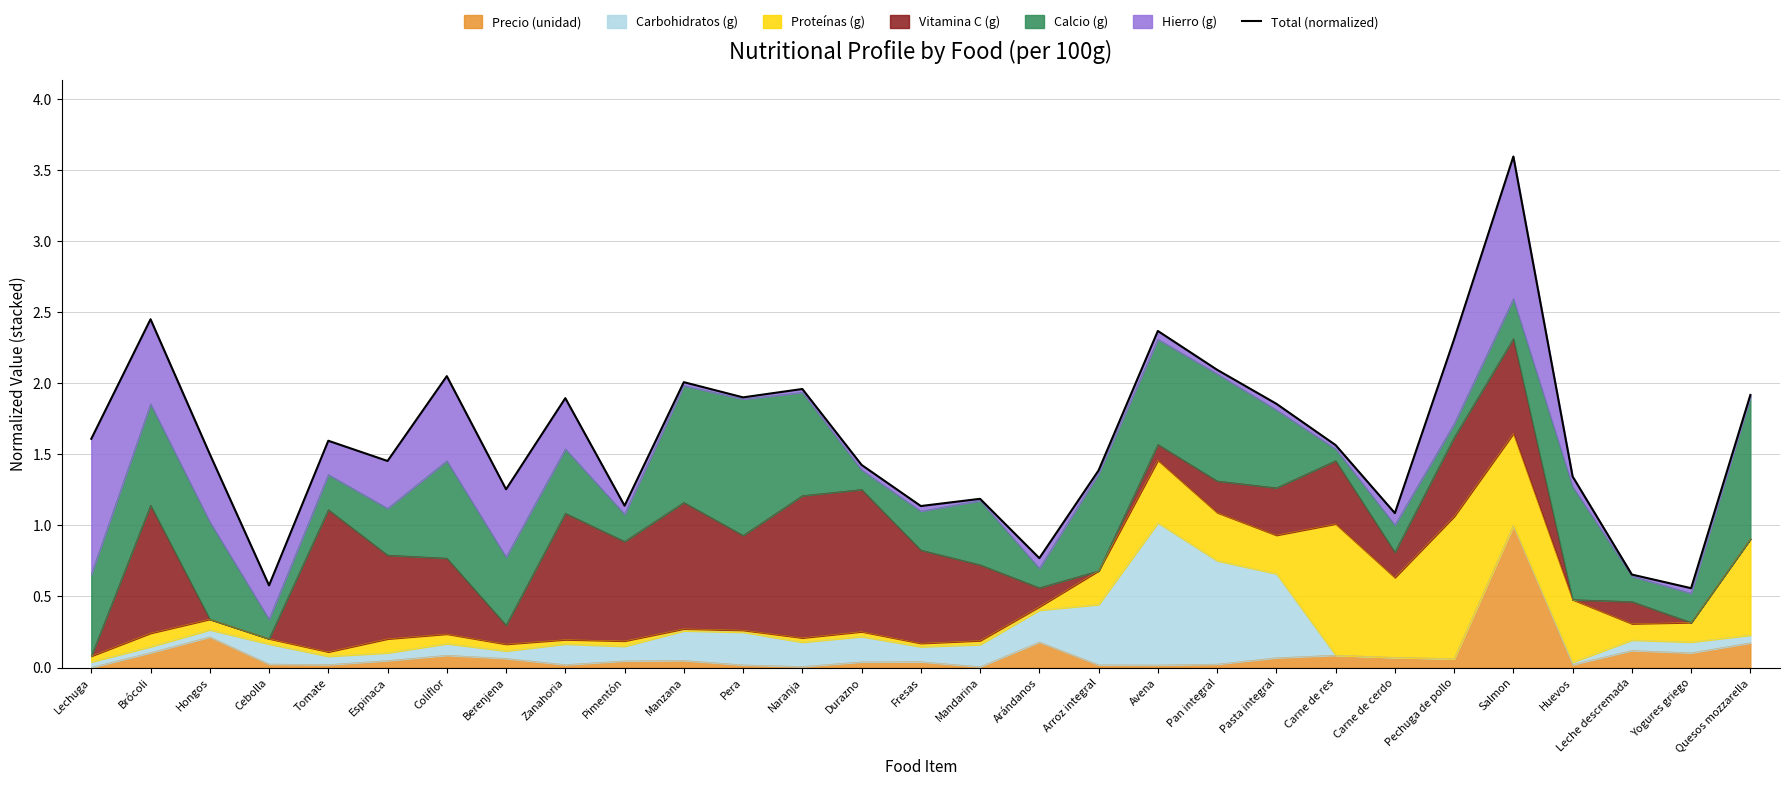

Which label corresponds to the largest value in the chart?

Salmon